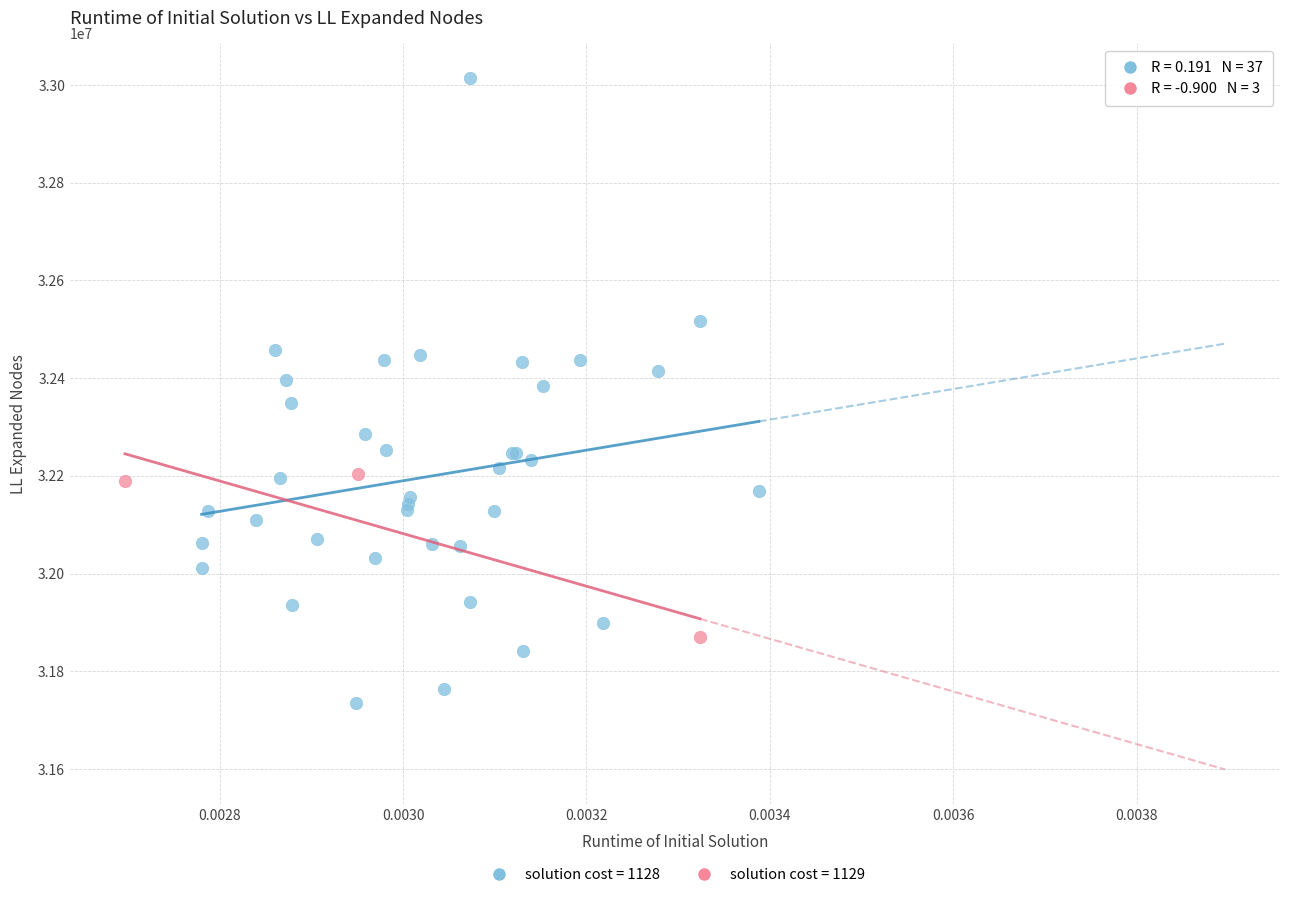

Which series reaches the maximum Y coordinate?

solution cost = 1128